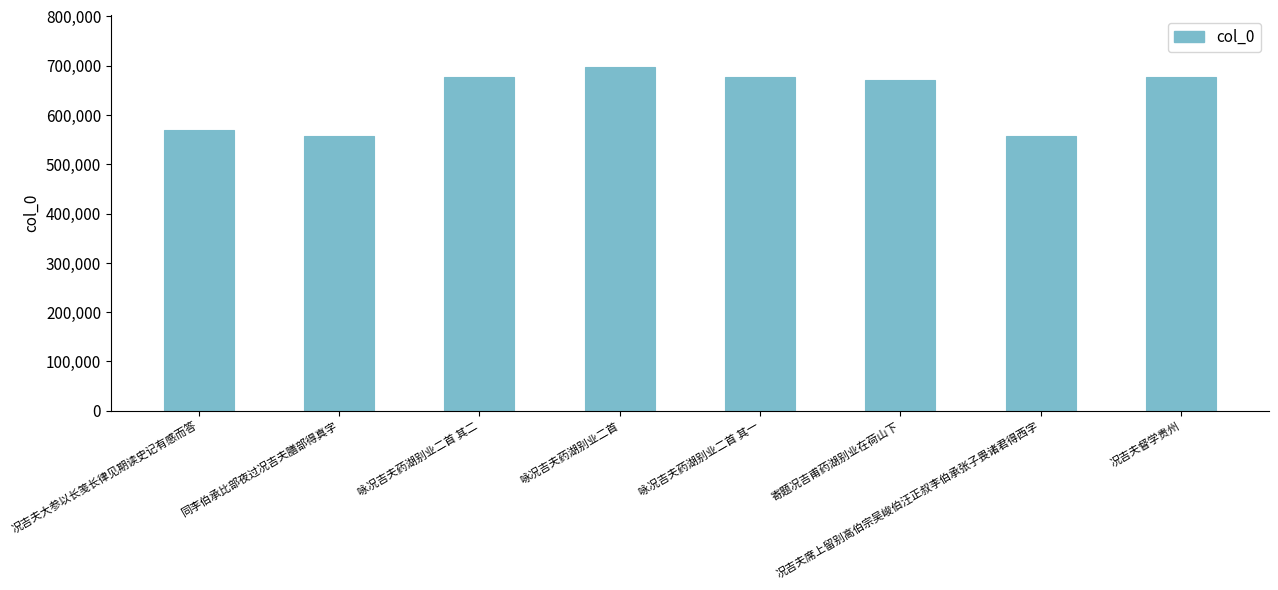

What is the difference between the values at 况吉夫大参以长笺长律见期读史记有感而答 and 况吉夫督学贵州?

107969